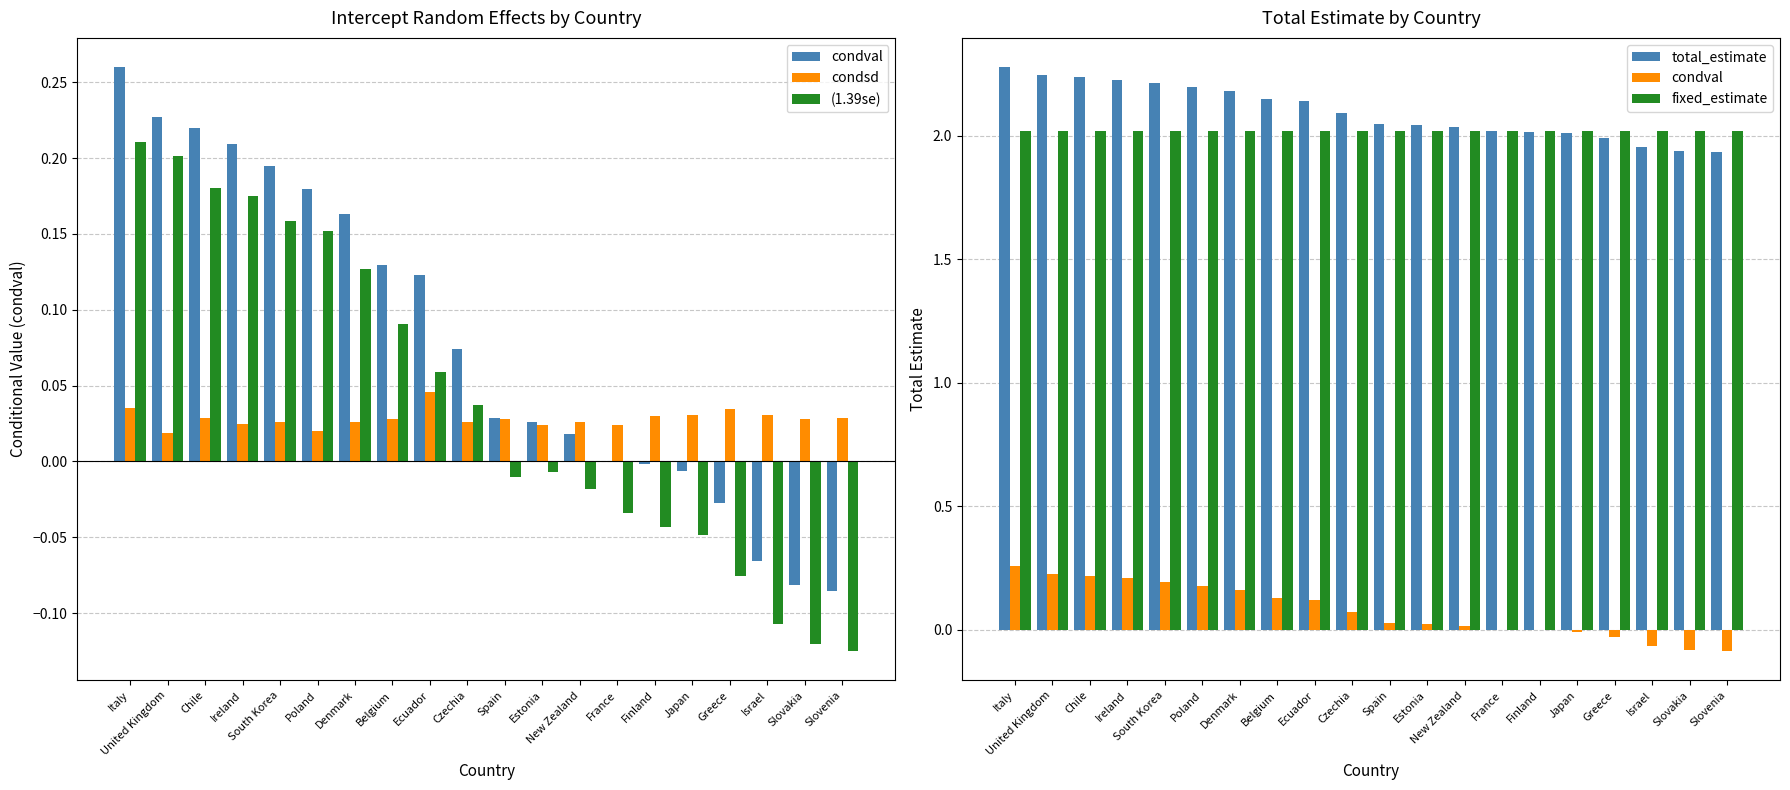

Where is fixed_estimate nearest to the value 2?

Italy